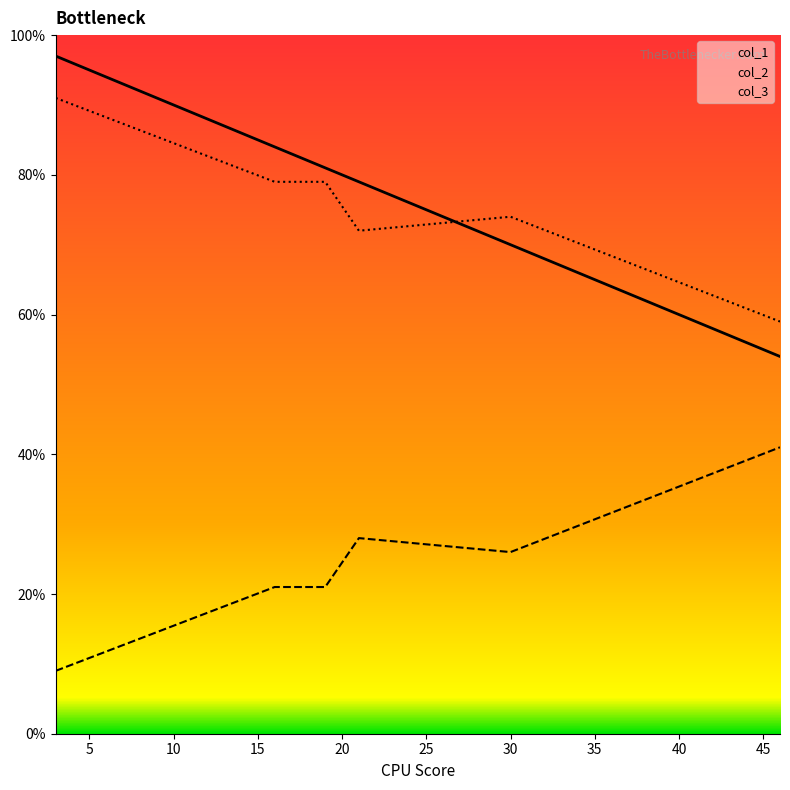

How many lines are shown in the chart?

3